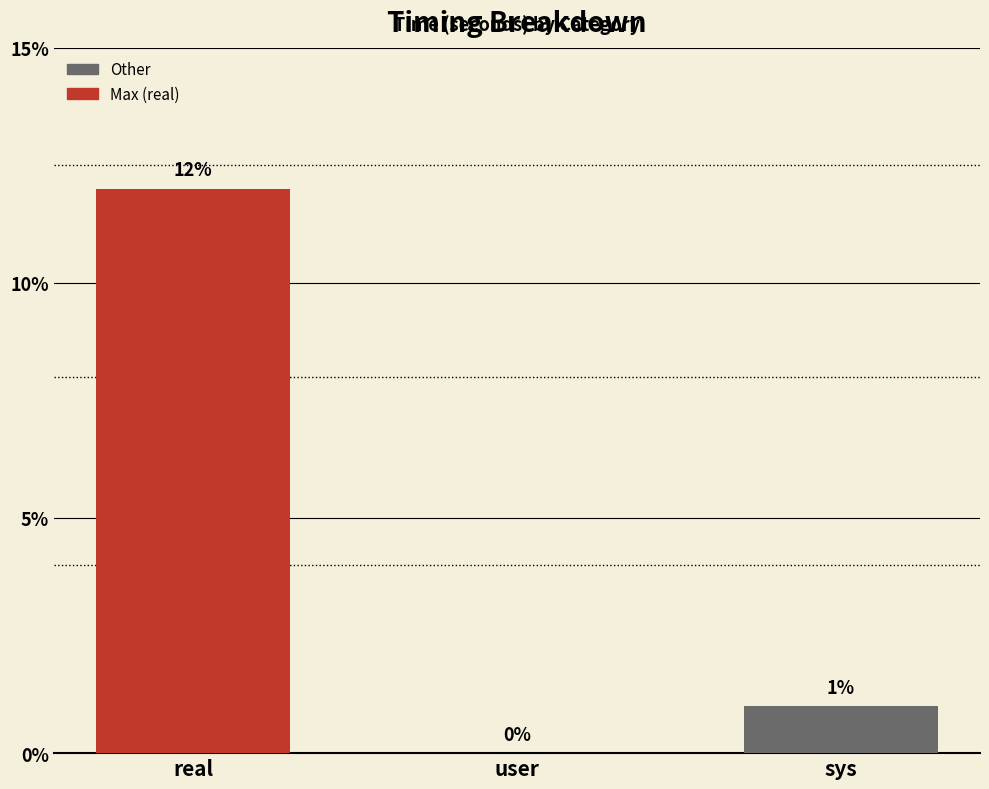

What is the greatest value displayed?

0.1